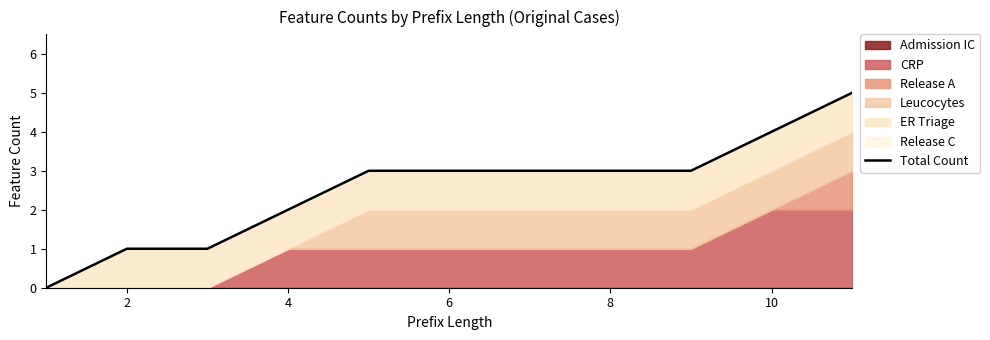

What is the difference between the values at 0 and 10?

3